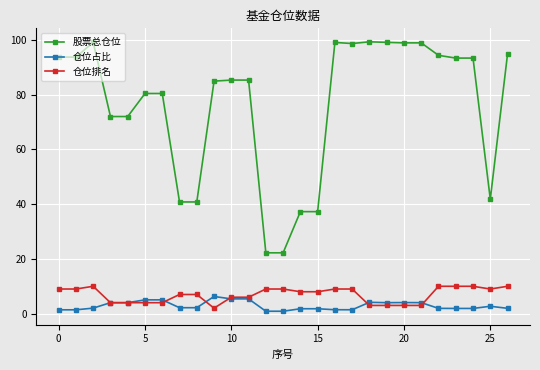

What is the minimum value for 仓位占比?

0.9